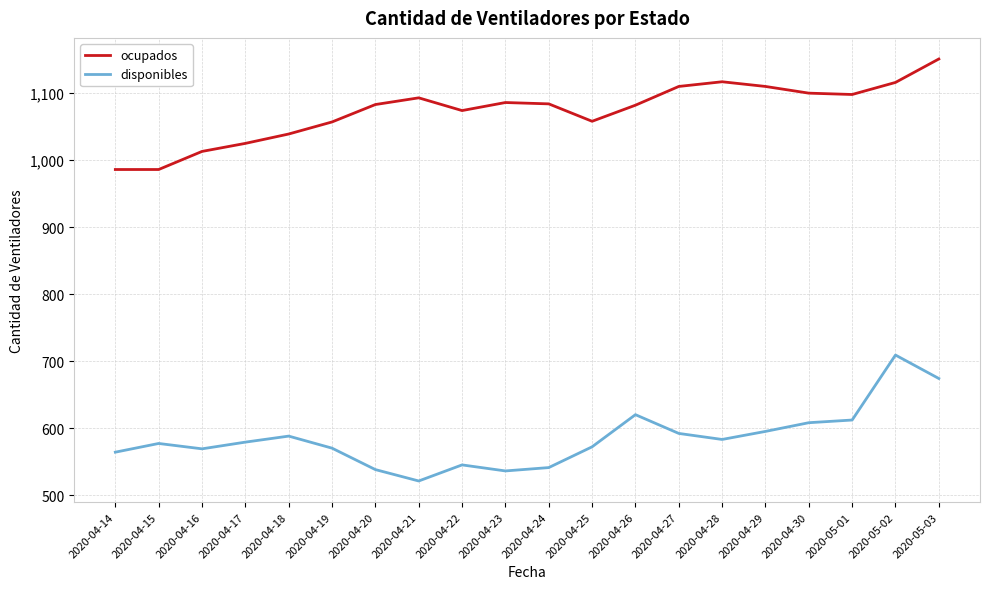

How many values in the ocupados series are below 1084?

10